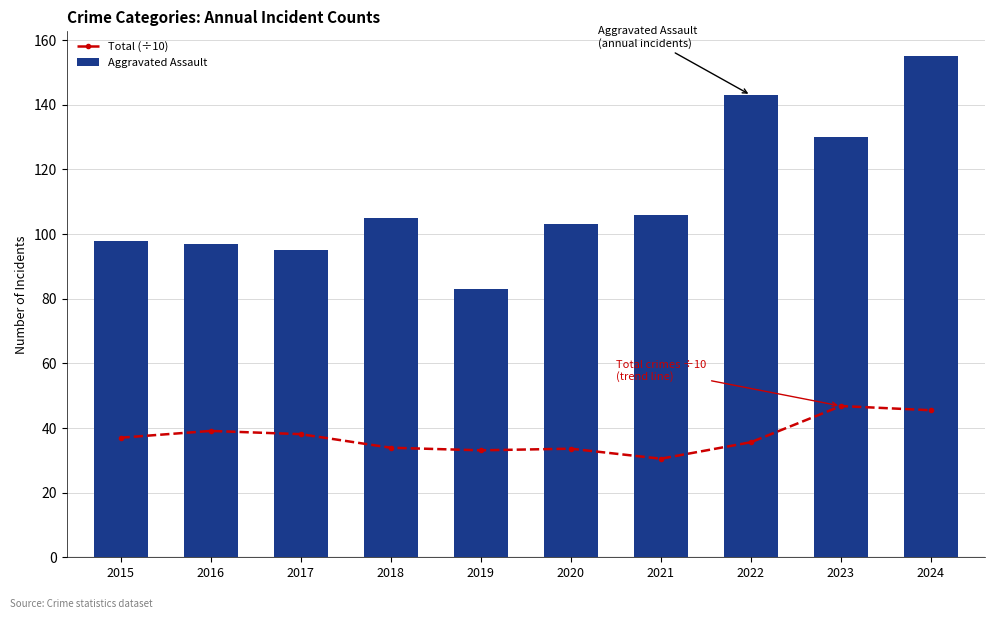

What value does the Aggravated Assault series have at 2018?

105